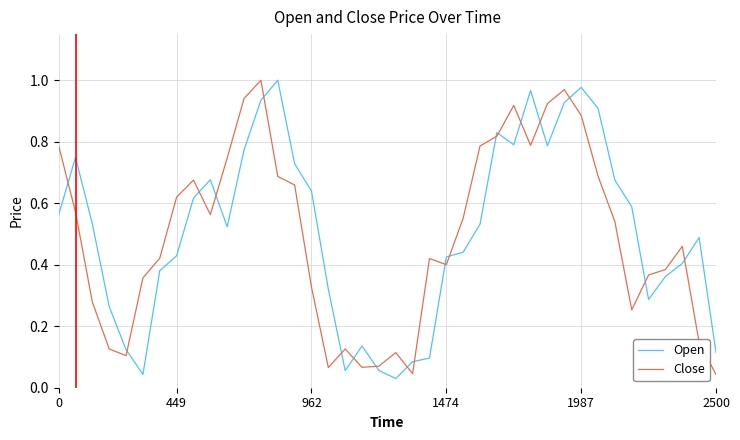

True or false: Open and Close cross at least once.

True